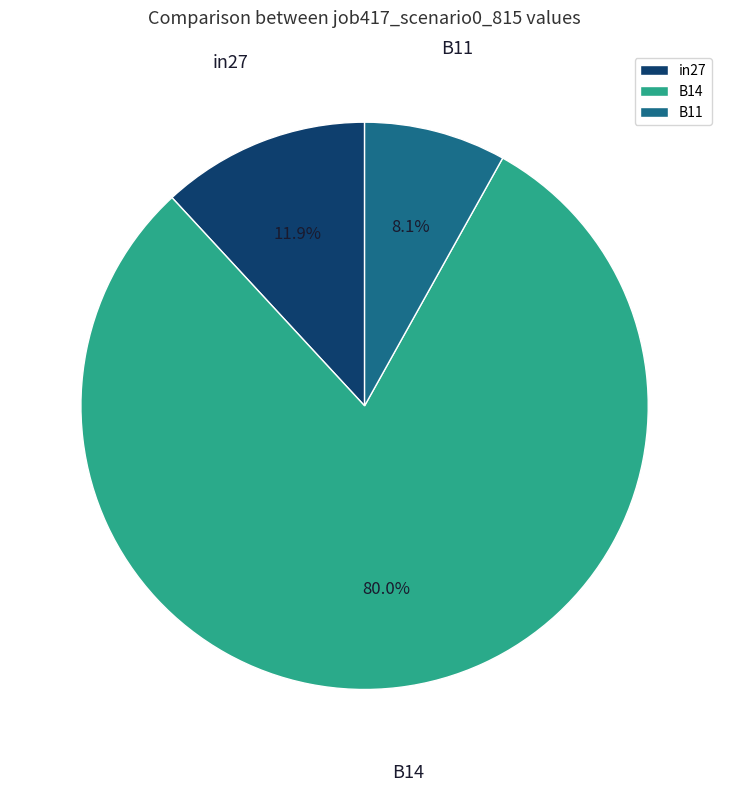

To the nearest percent, what is the difference between the largest and smallest slice percentages?

72%